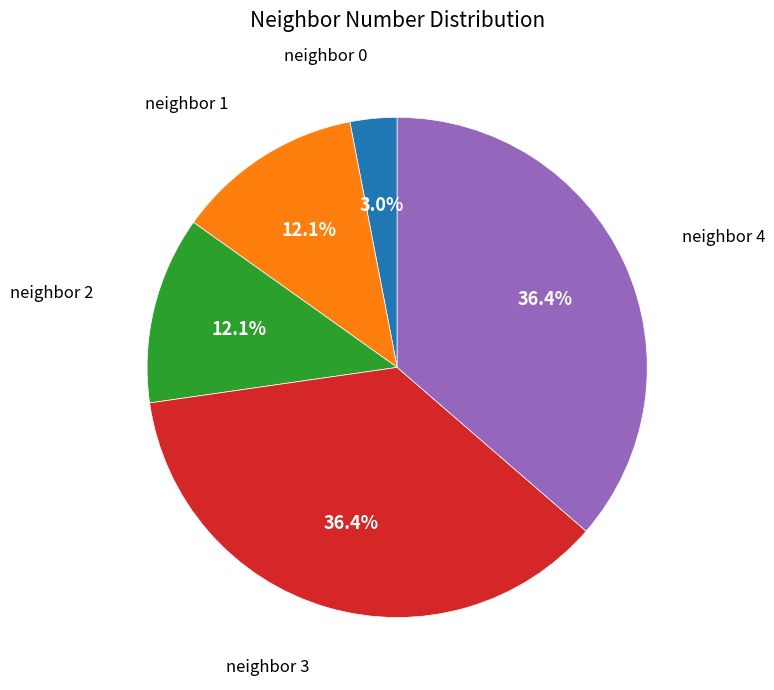

To the nearest percent, what is the average slice percentage?

20%